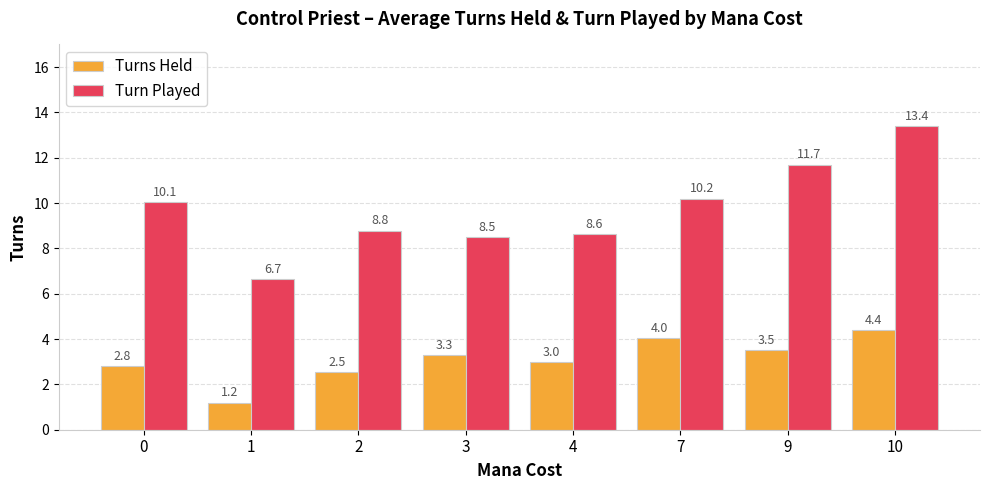

At which category is the sum across all series the highest?

10